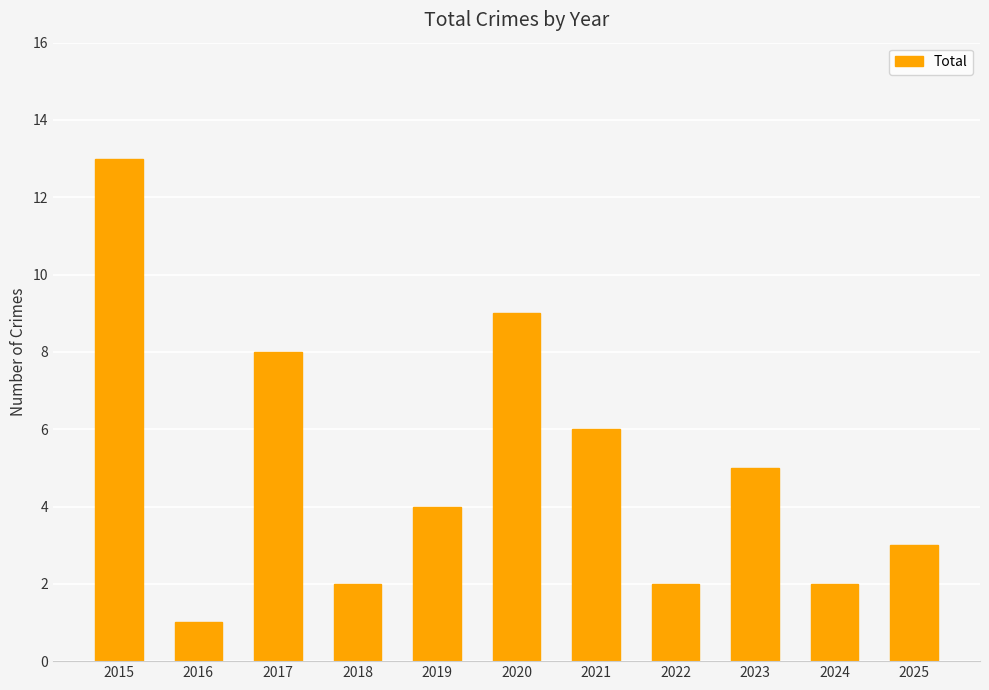

How many distinct data groups are displayed?

1